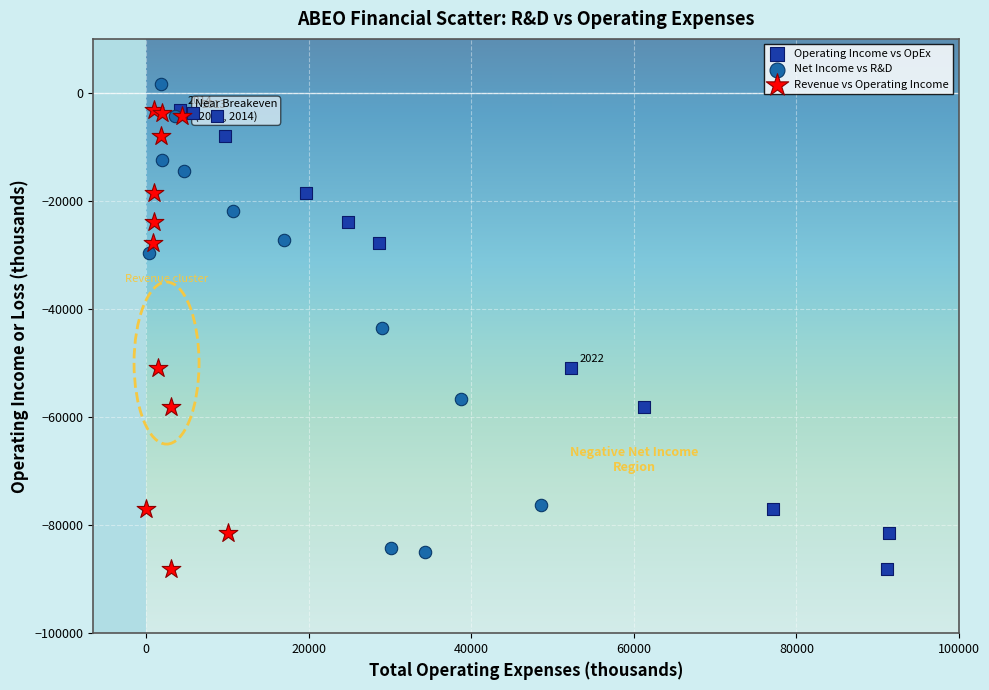

Which series has the largest Y range (max minus min)?

Net Income vs R&D